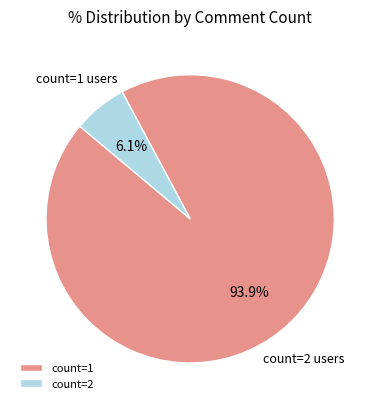

Which has a higher value, count=1 or count=2?

count=1